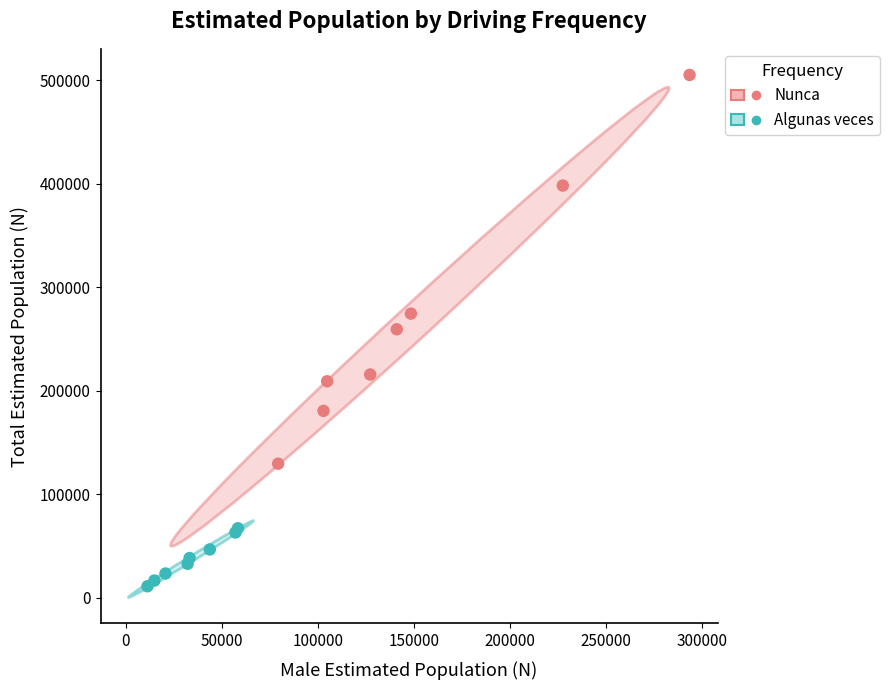

Which series has the widest spread of Y values?

Nunca